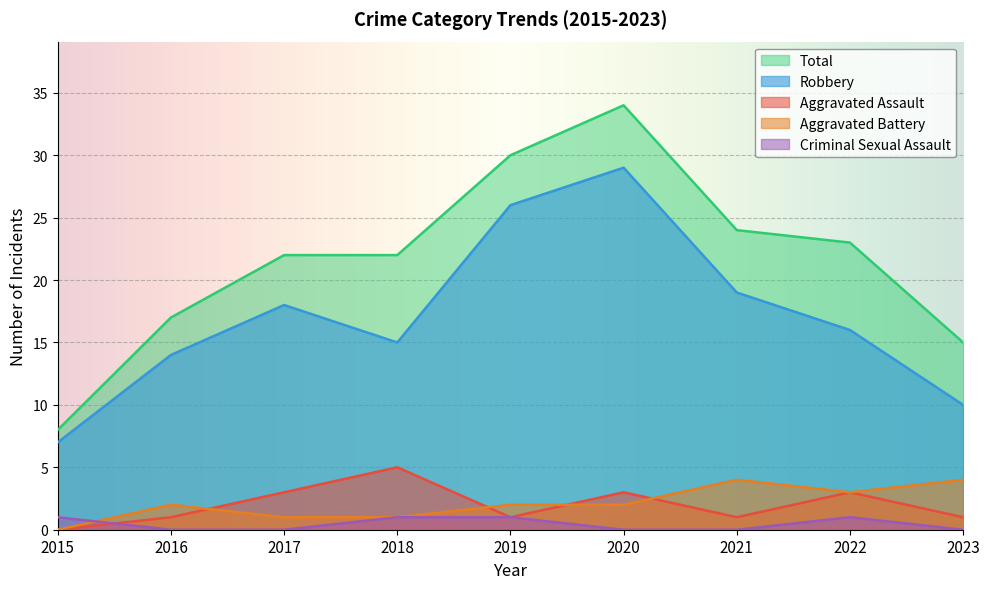

What is the difference between the second highest and minimum values in the Aggravated Battery series?

4